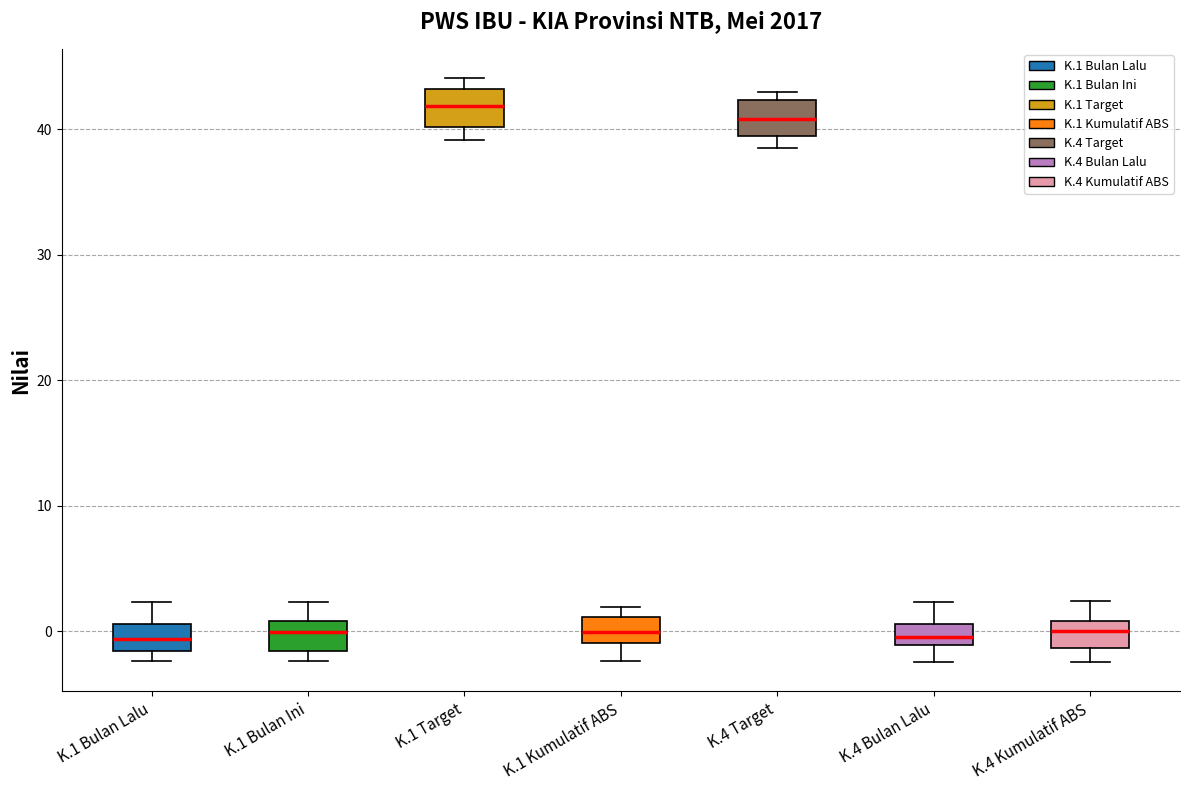

Which box has the highest median line?

K.1 Target